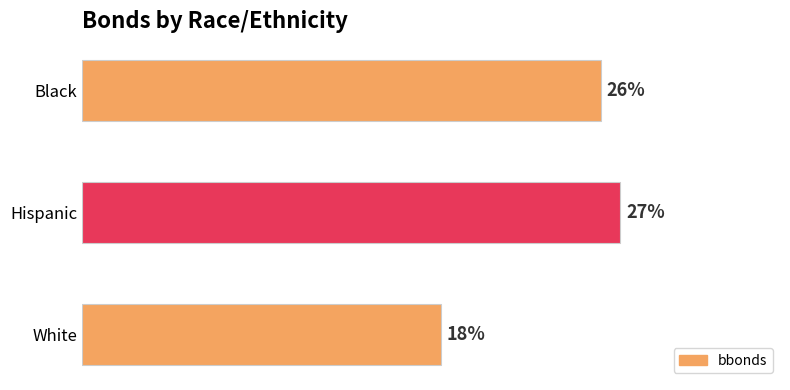

What is the label of the 2nd bar from the top?

Hispanic